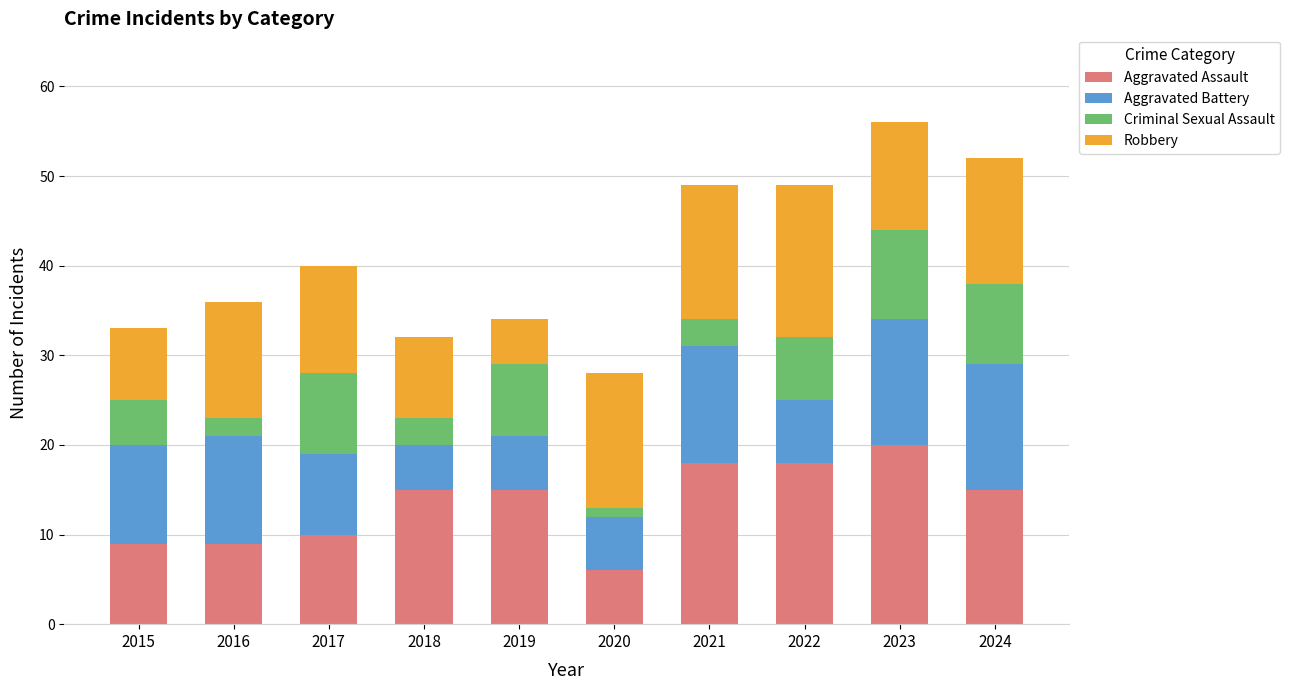

At which label does Aggravated Assault reach its peak?

2023